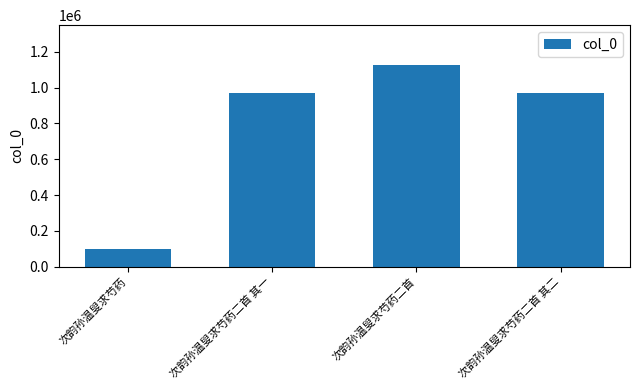

What is the greatest value displayed?

1124233